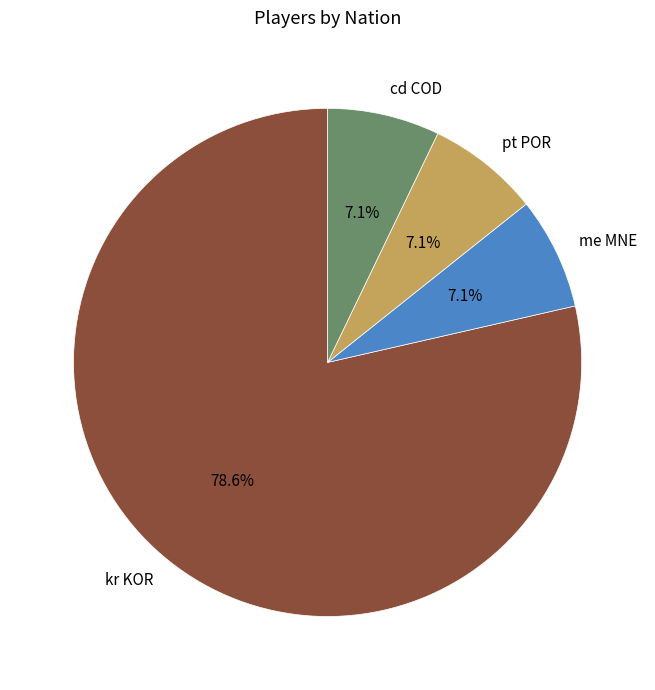

How much of the chart is everything except cd COD?

92.9%